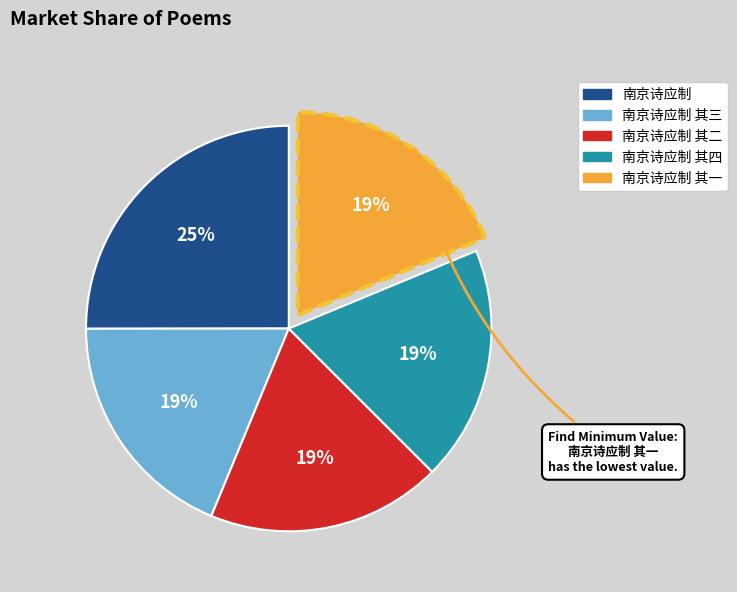

How many segments does this pie chart have?

5